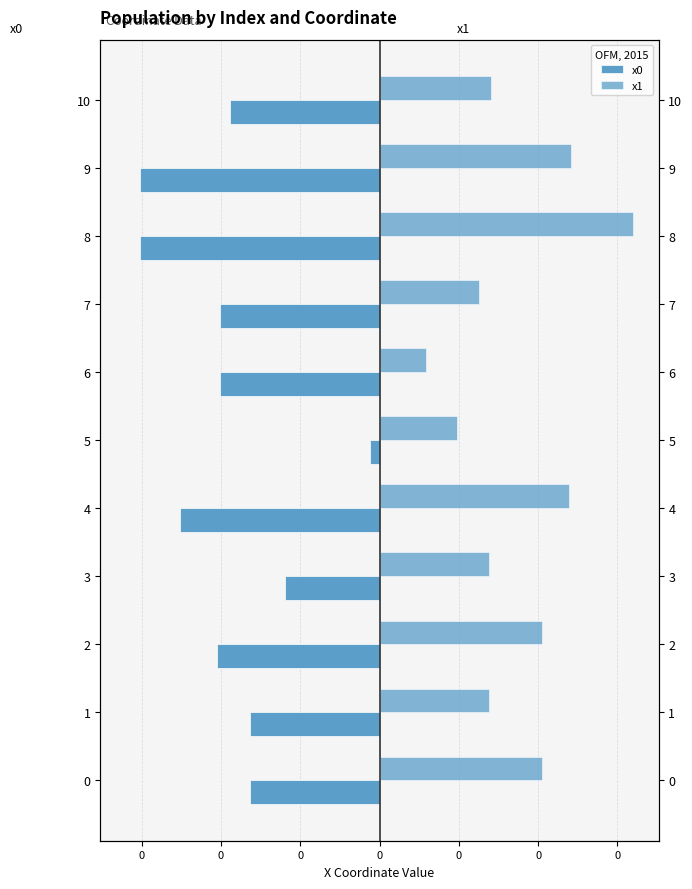

Reading left to right, extract all data points from this chart.

x0: -0.0	-0.0	-0.0	-0.0	-0.1	-0.0	-0.0	-0.0	-0.1	-0.1	-0.0
x1: 0.0	0.0	0.0	0.0	0.0	0.0	0.0	0.0	0.1	0.0	0.0